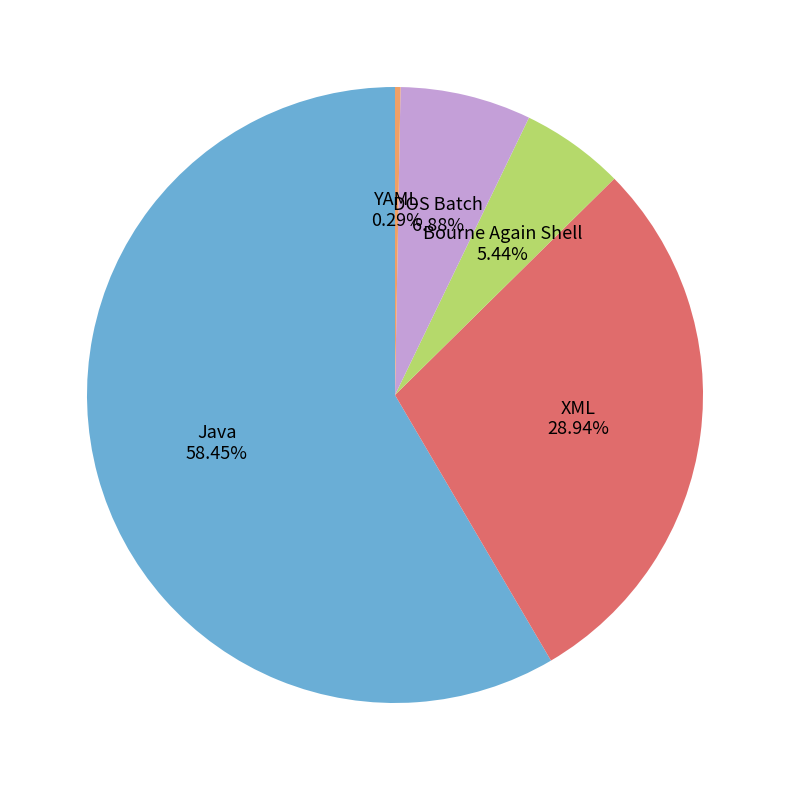

Which slice is the smallest?

YAML